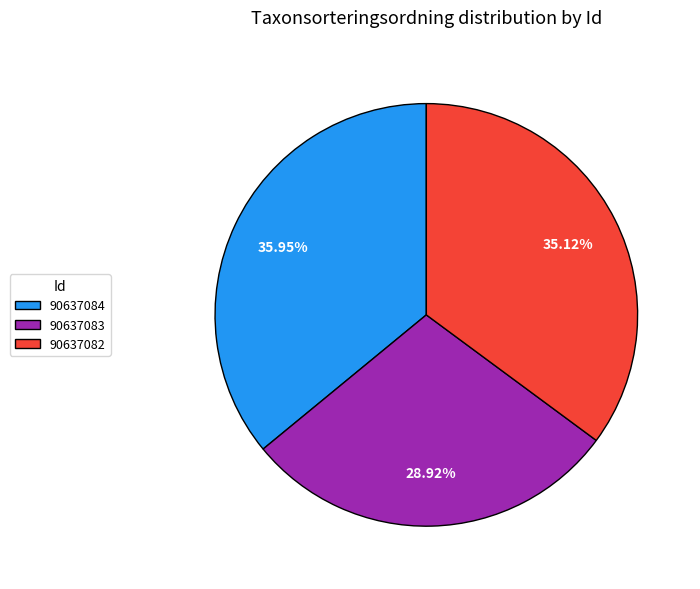

Which slice is the smallest?

90637083